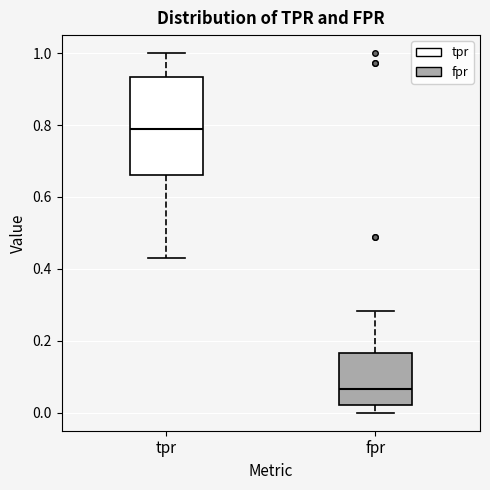

Reading left to right, transcribe this box plot: for each box, give where its median line is, the range the box spans, and where its two whiskers end, as read against the y-axis. The values are not printed on the chart, so give them approximately, as read against the axis.

tpr: median 0.78, box 0.66 to 0.94, whiskers 0.44 to 1.00
fpr: median 0.06, box 0.02 to 0.16, whiskers 0.00 to 0.28